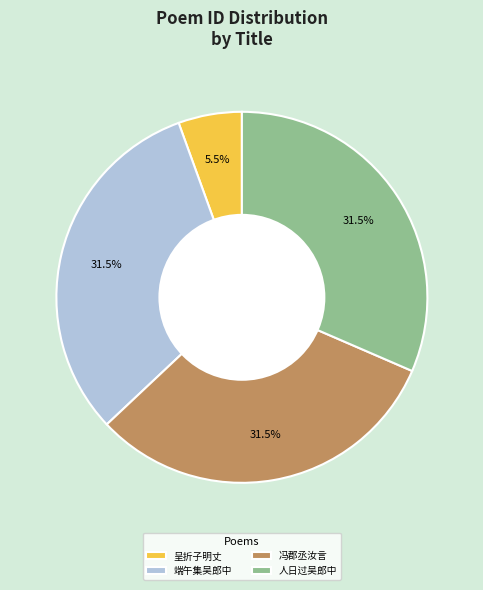

Approximately how many times larger is the value at 冯郡丞汝言 compared to 人日过吴郎中?

1.0